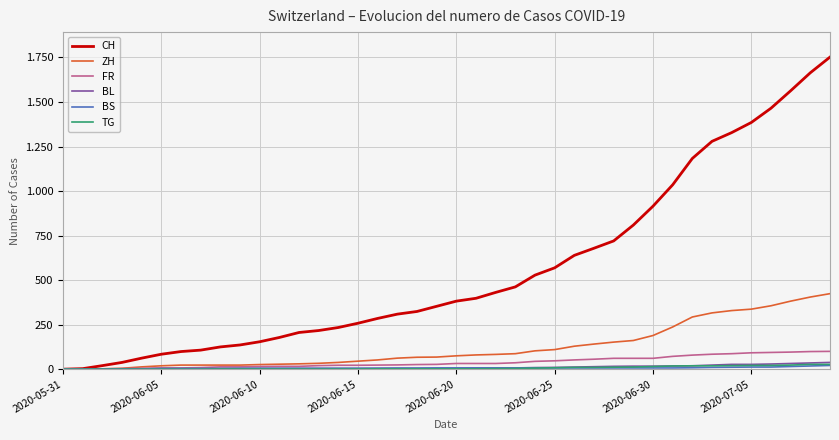

At which category is the sum across all series the highest?

39